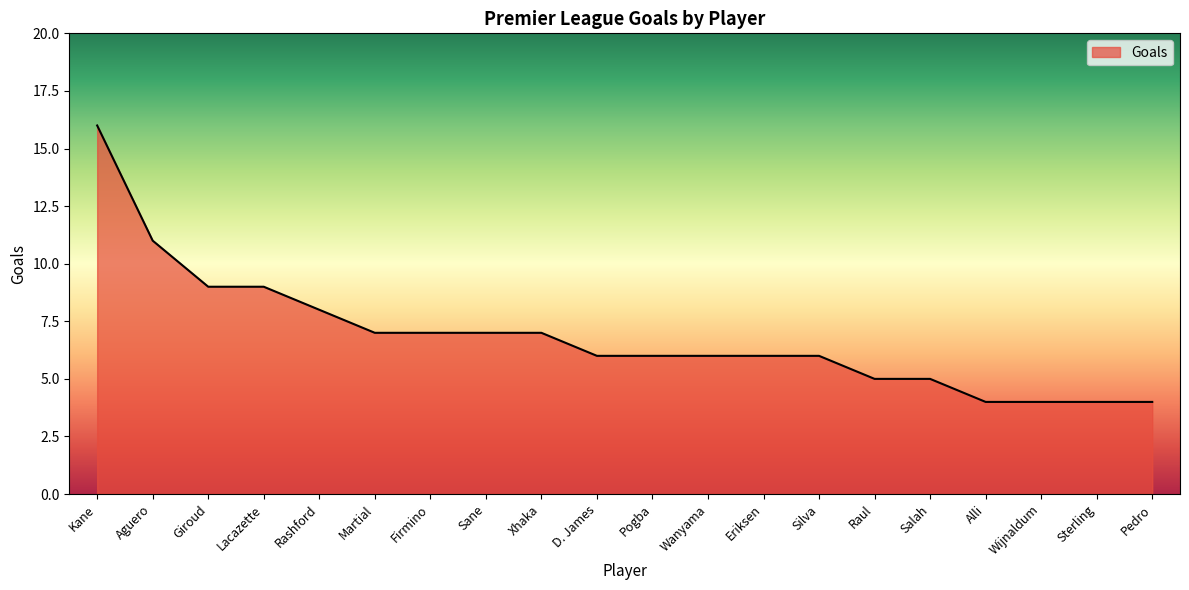

What is the difference between the maximum and second lowest values?

12